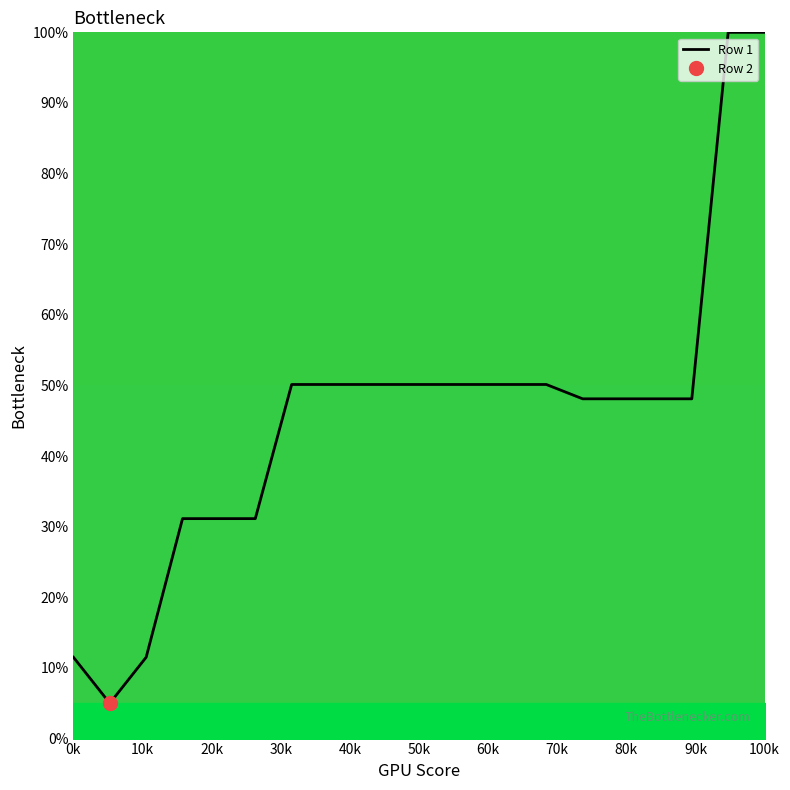

How many categories are shown in the chart?

20